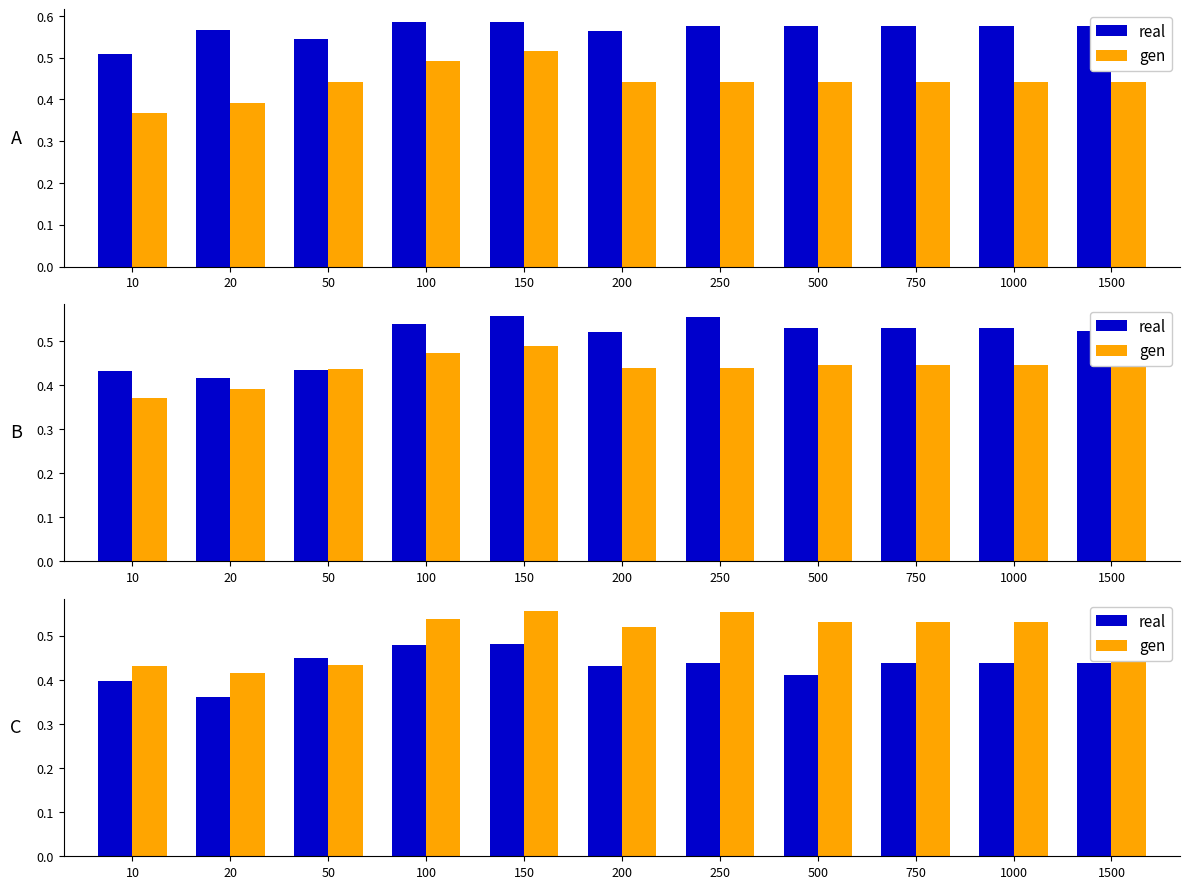

Which series changed the most between 150 and 750?

real